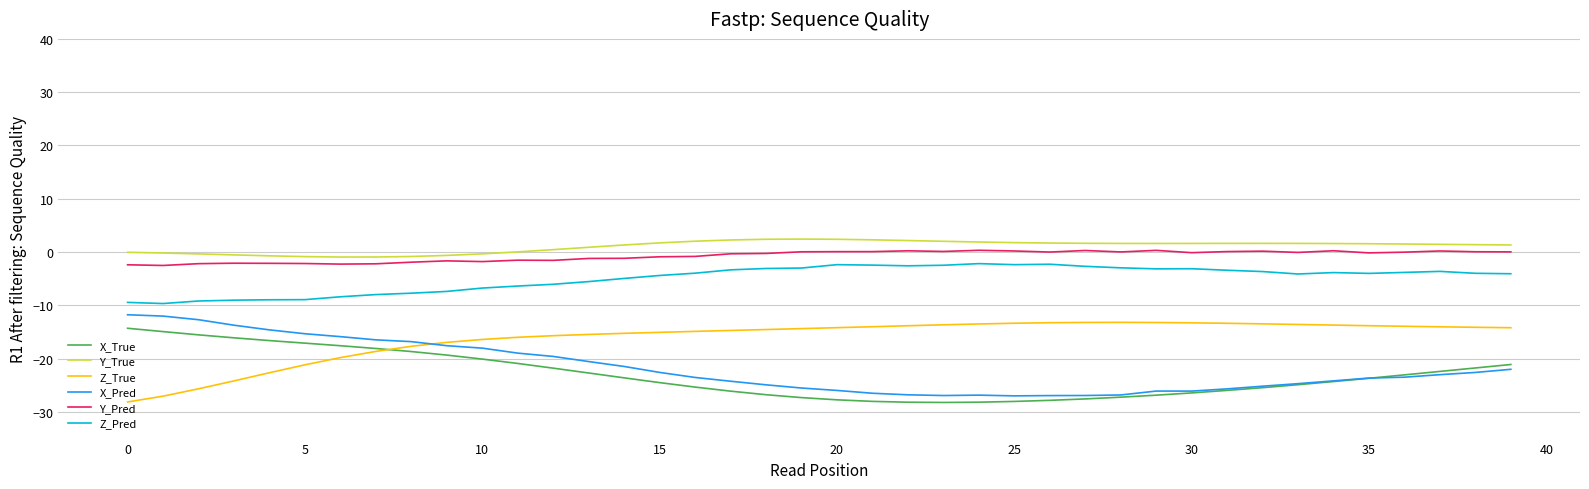

What is the minimum value shown in the chart?

-28.2